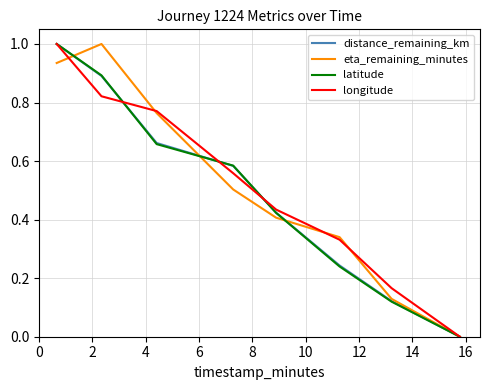

What are all the series names shown in the legend?

distance_remaining_km, eta_remaining_minutes, latitude, longitude